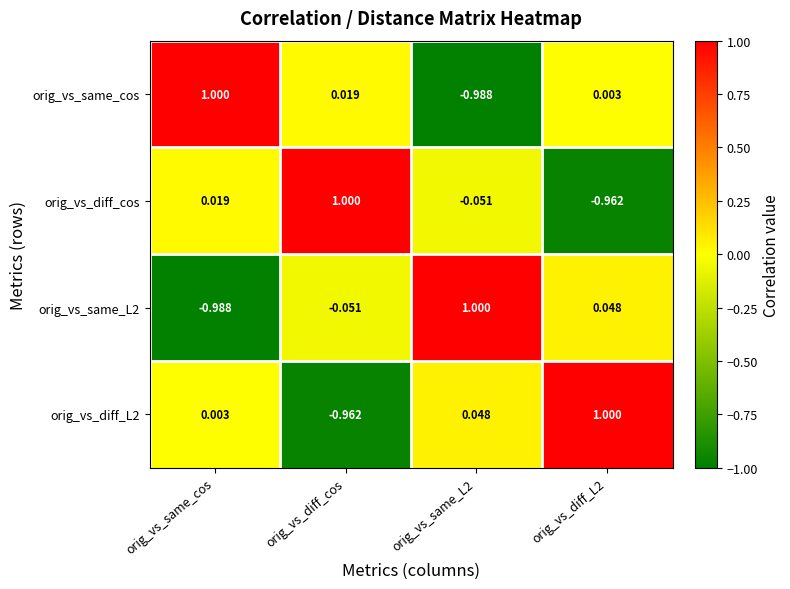

Where is orig_vs_diff_L2 nearest to the value 0?

orig_vs_same_cos